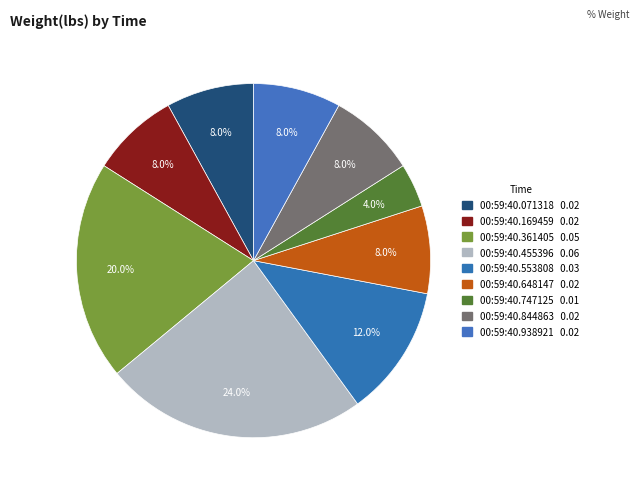

Count the number of slices in the pie.

9